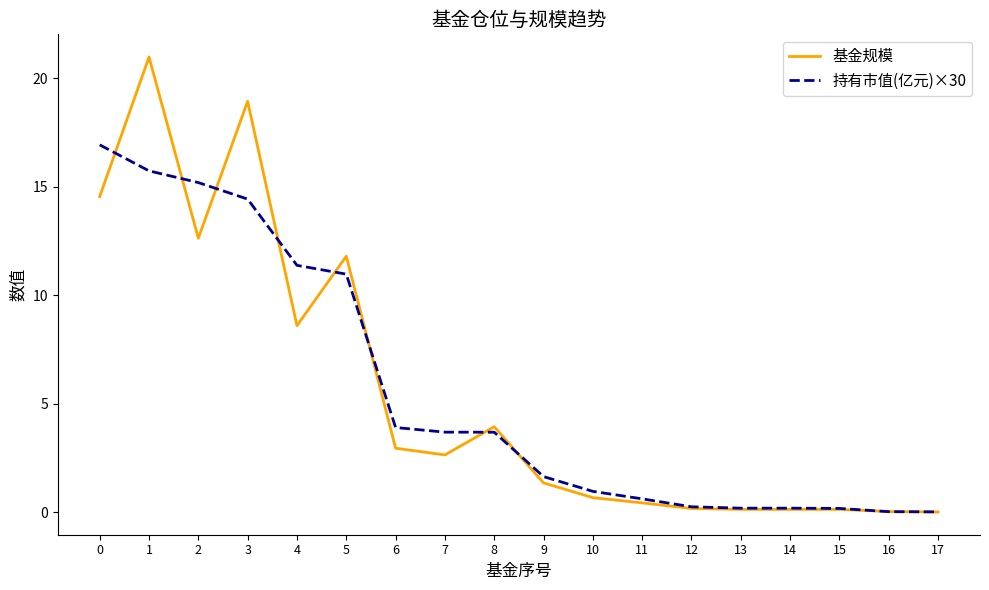

How many lines are shown in the chart?

2